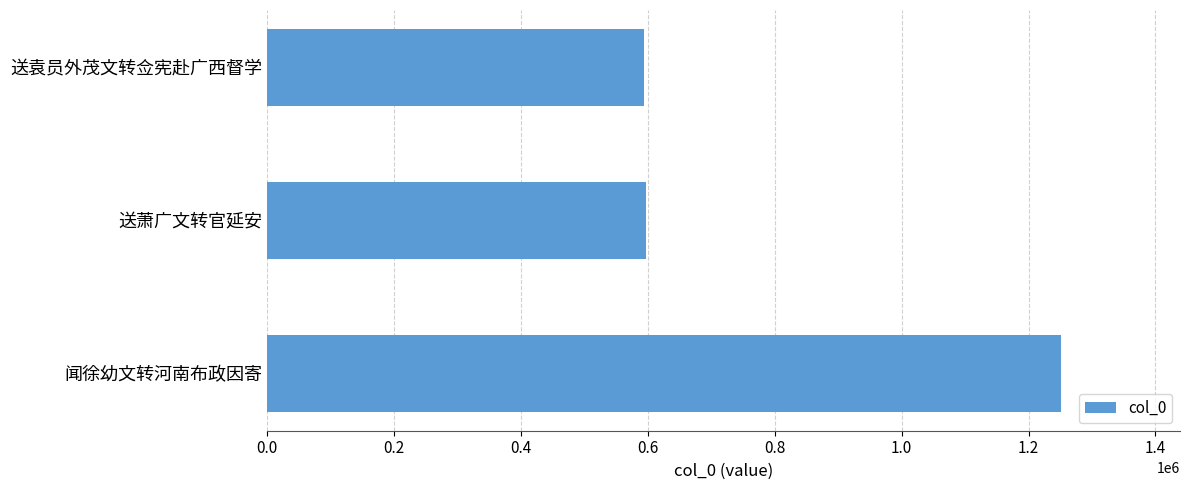

What is the ratio of the value at 送萧广文转官延安 to the value at 闻徐幼文转河南布政因寄?

0.5